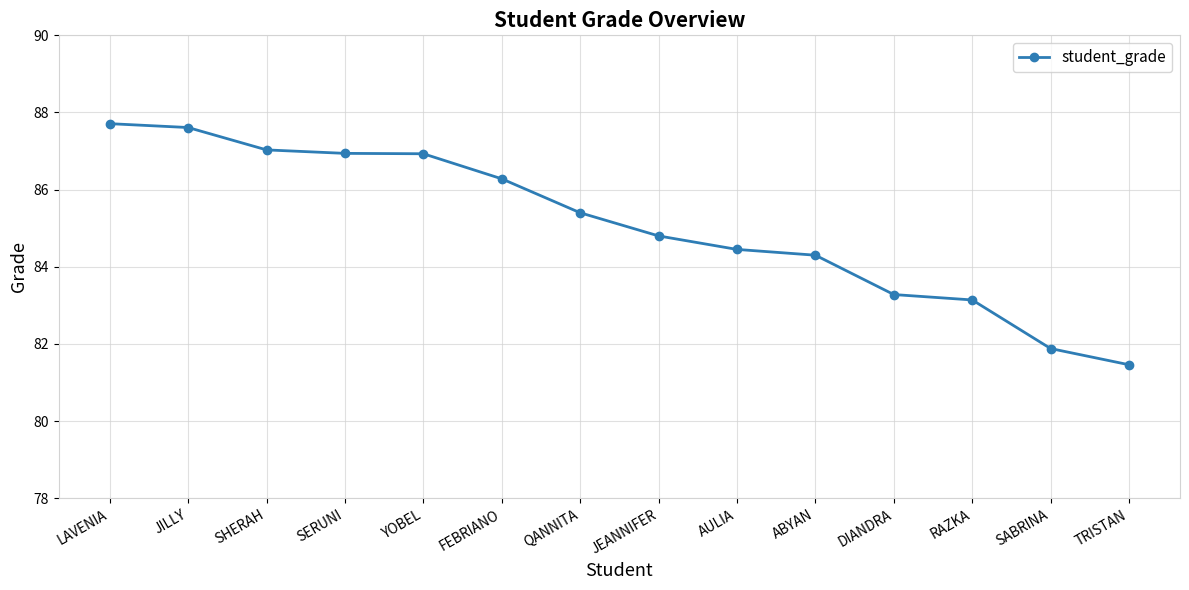

How many distinct data groups are displayed?

1